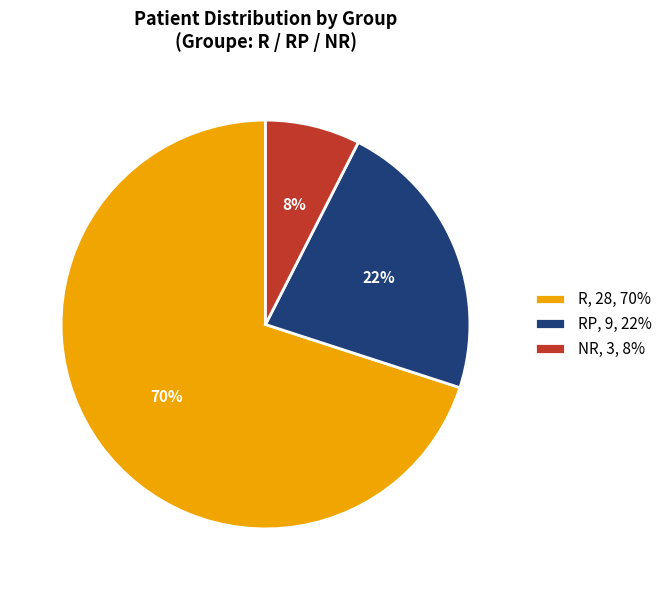

Which slice is the smallest?

NR, 3, 8%